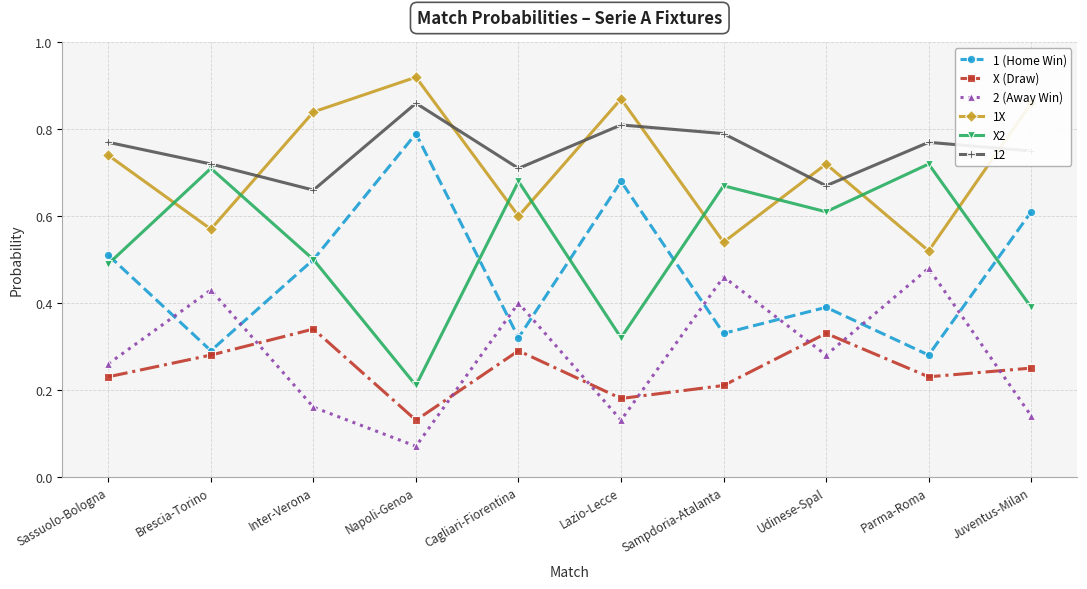

Is it true that X2 equals 0.2 at Napoli-Genoa?

True